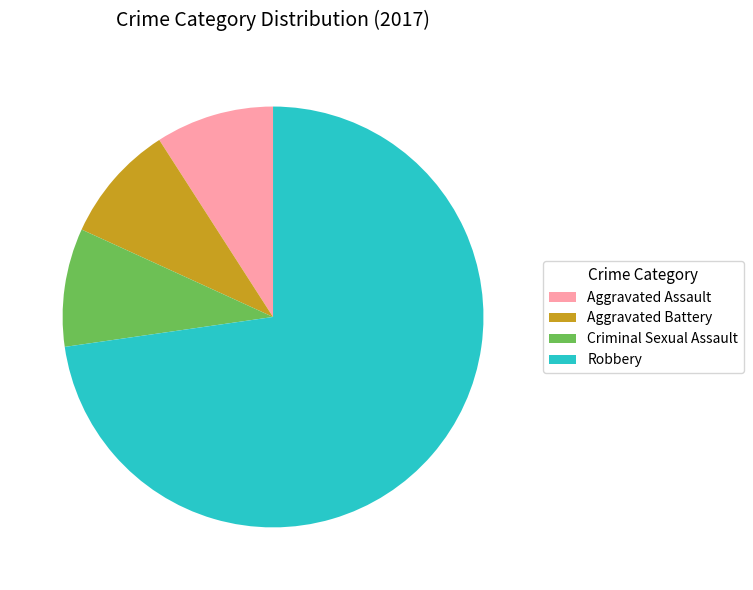

What is the ratio of the value at Robbery to the value at Aggravated Battery?

8.0